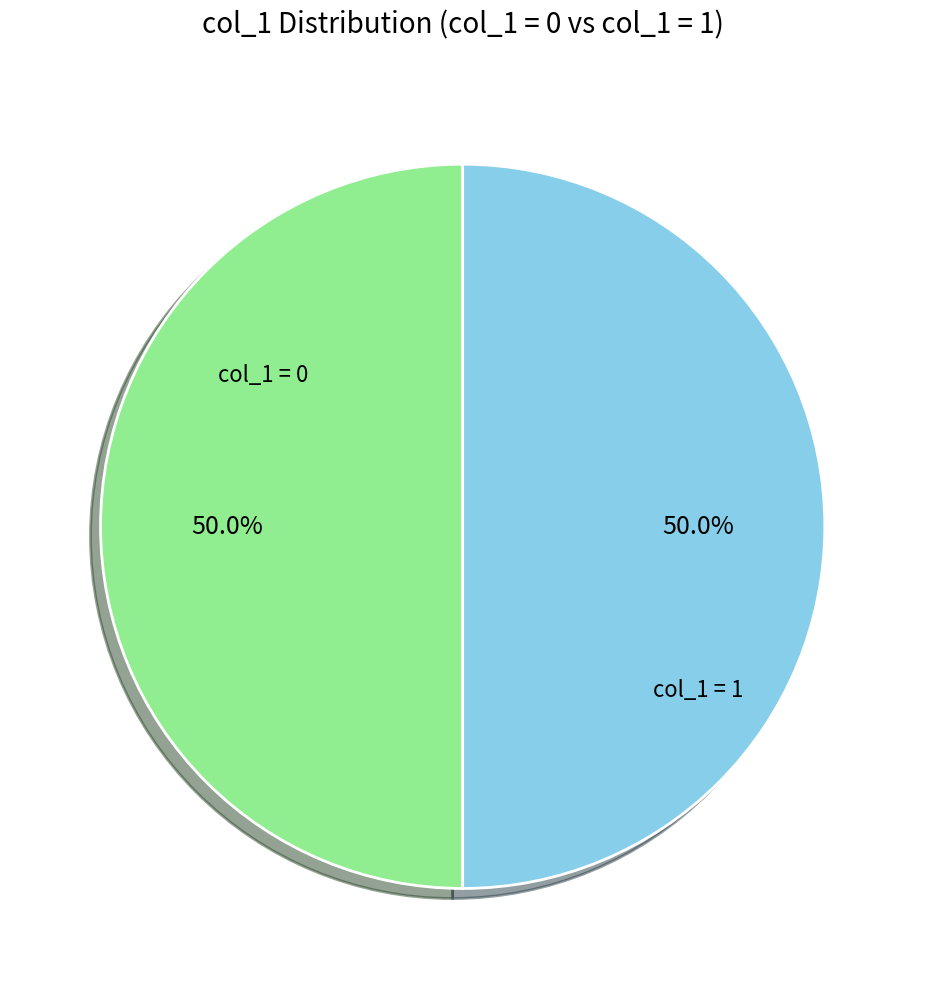

Count the number of slices in the pie.

2